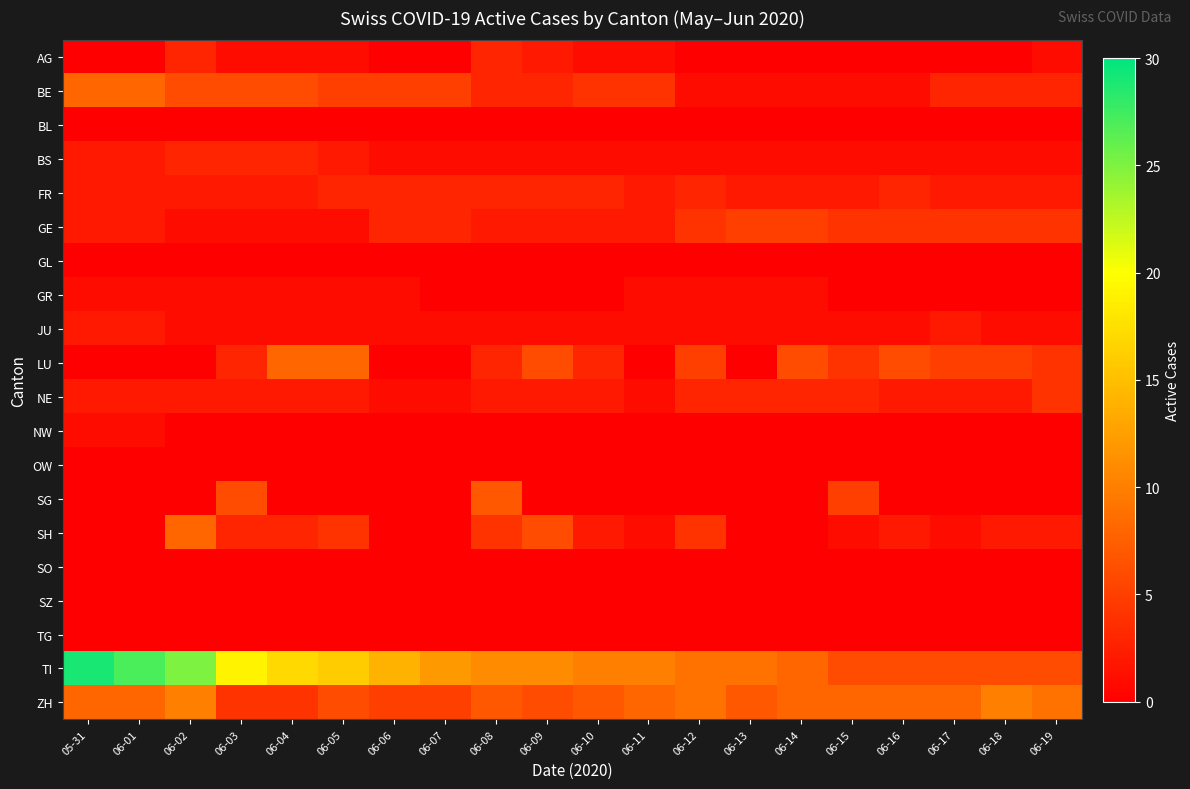

What is the total value across all series at 06-09?

43